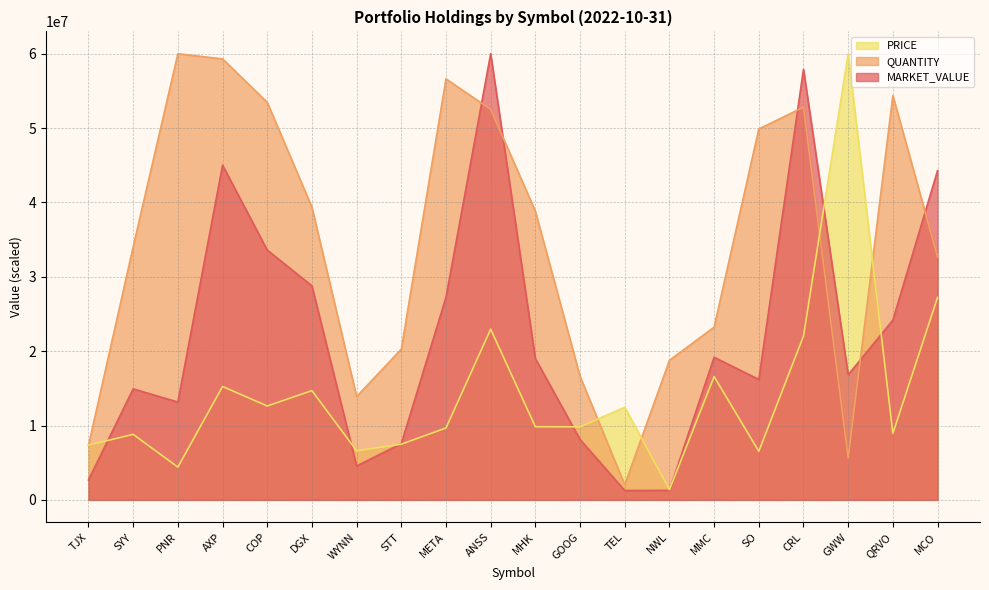

How many intersections are there between QUANTITY and MARKET_VALUE?

5